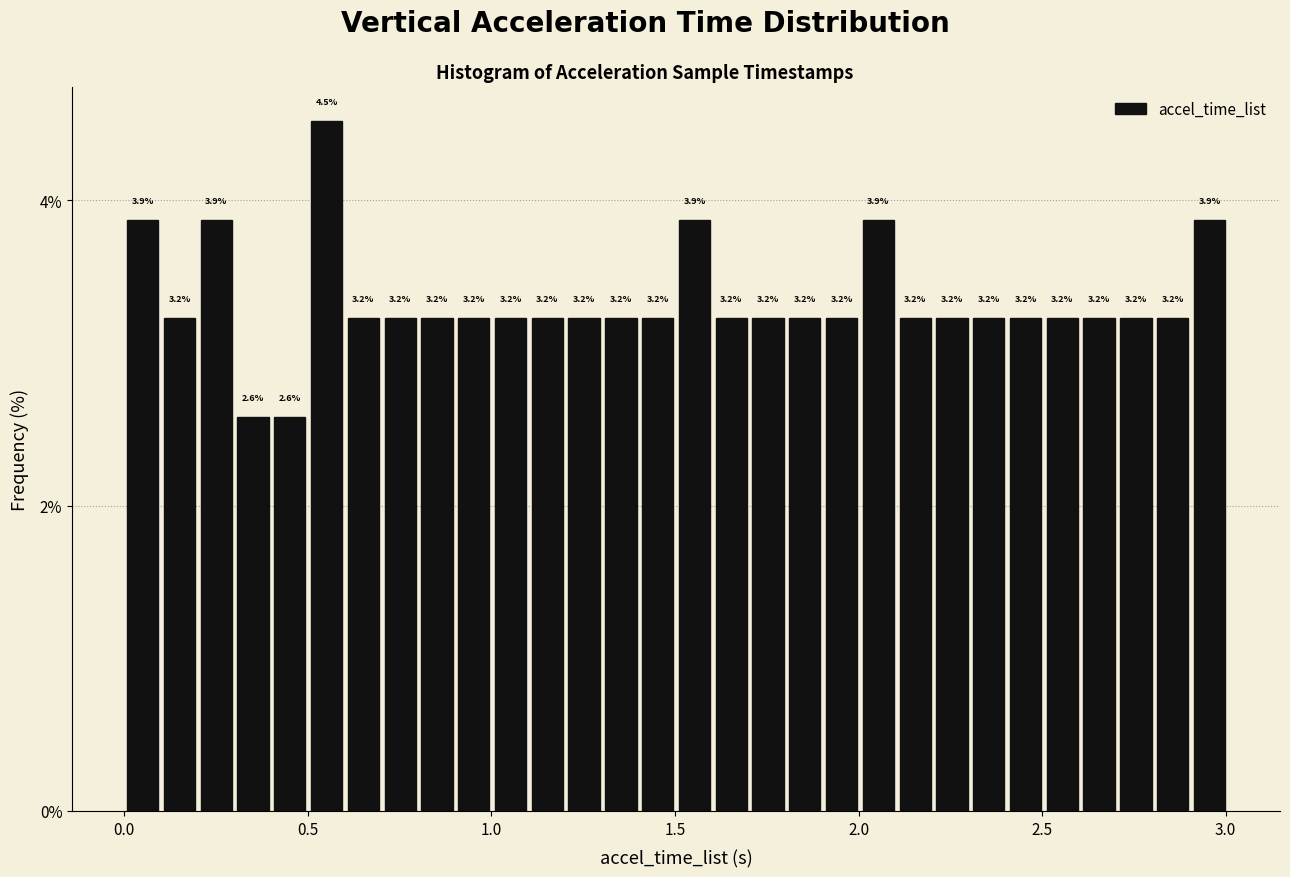

Around what value on the x-axis is the tallest bar? Give the approximate position of its centre, as read against the axis.

0.55